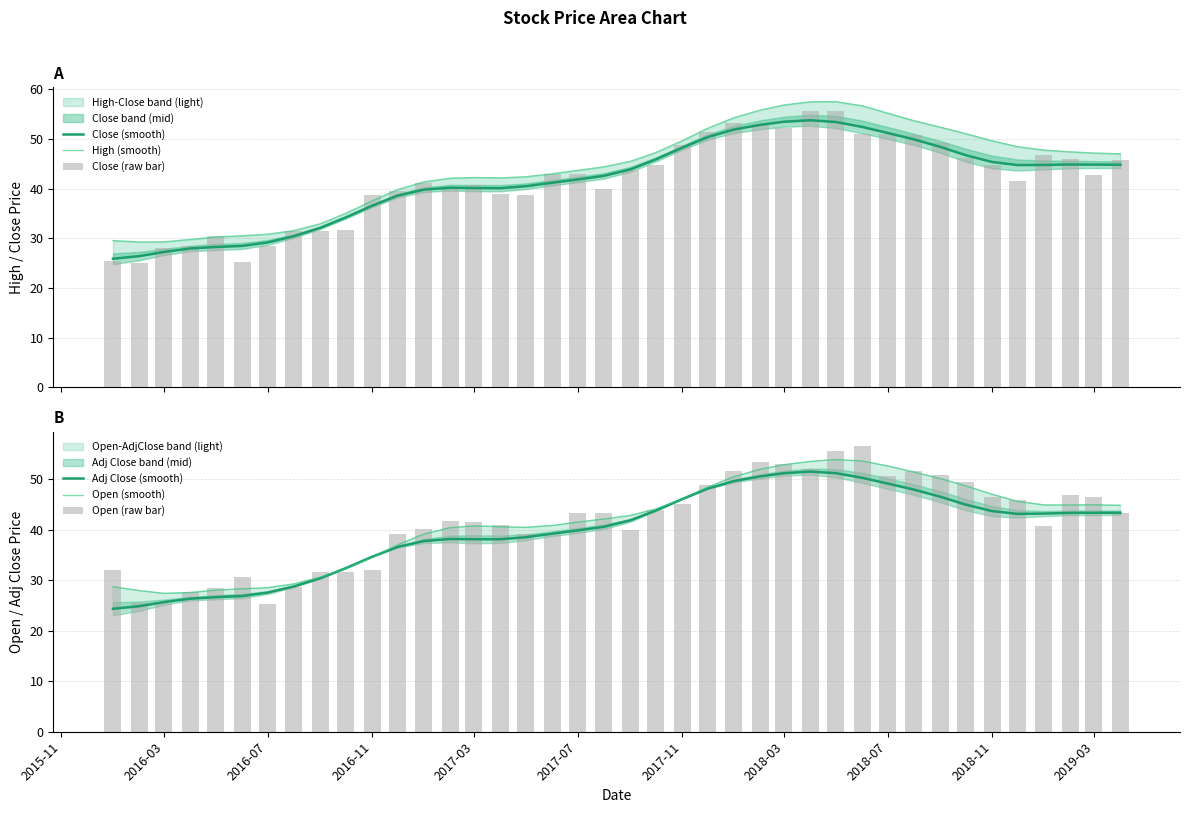

What value does the Open (smooth) series have at 2019-03?

44.9